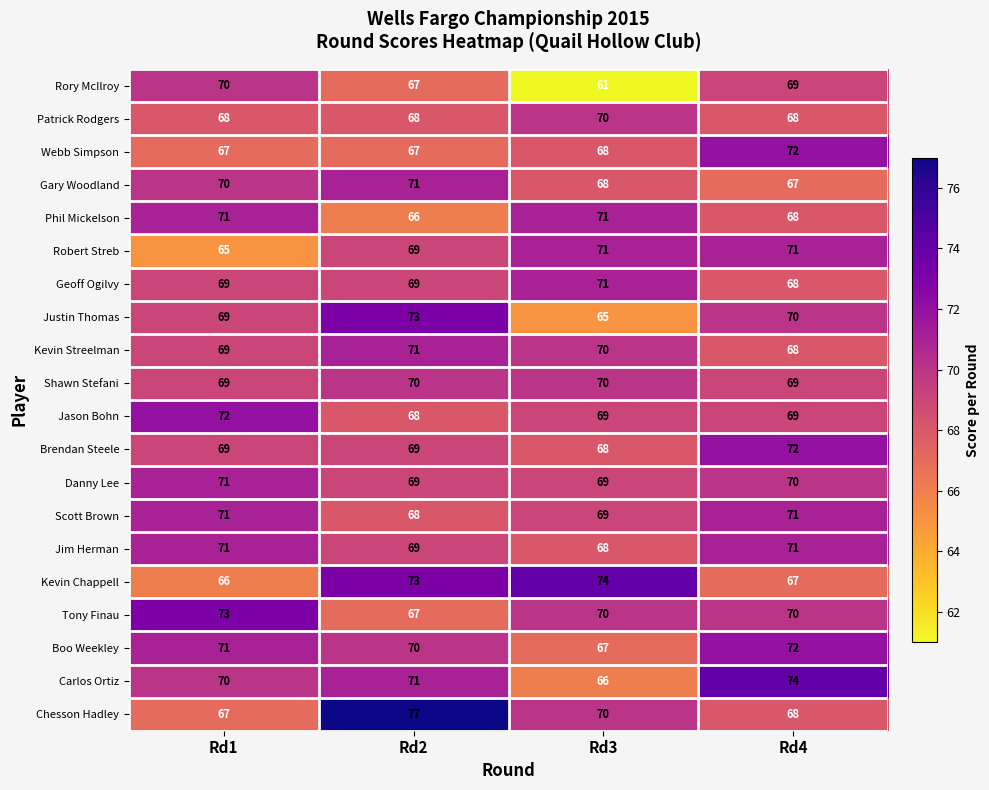

Count the number of data series in this chart.

20